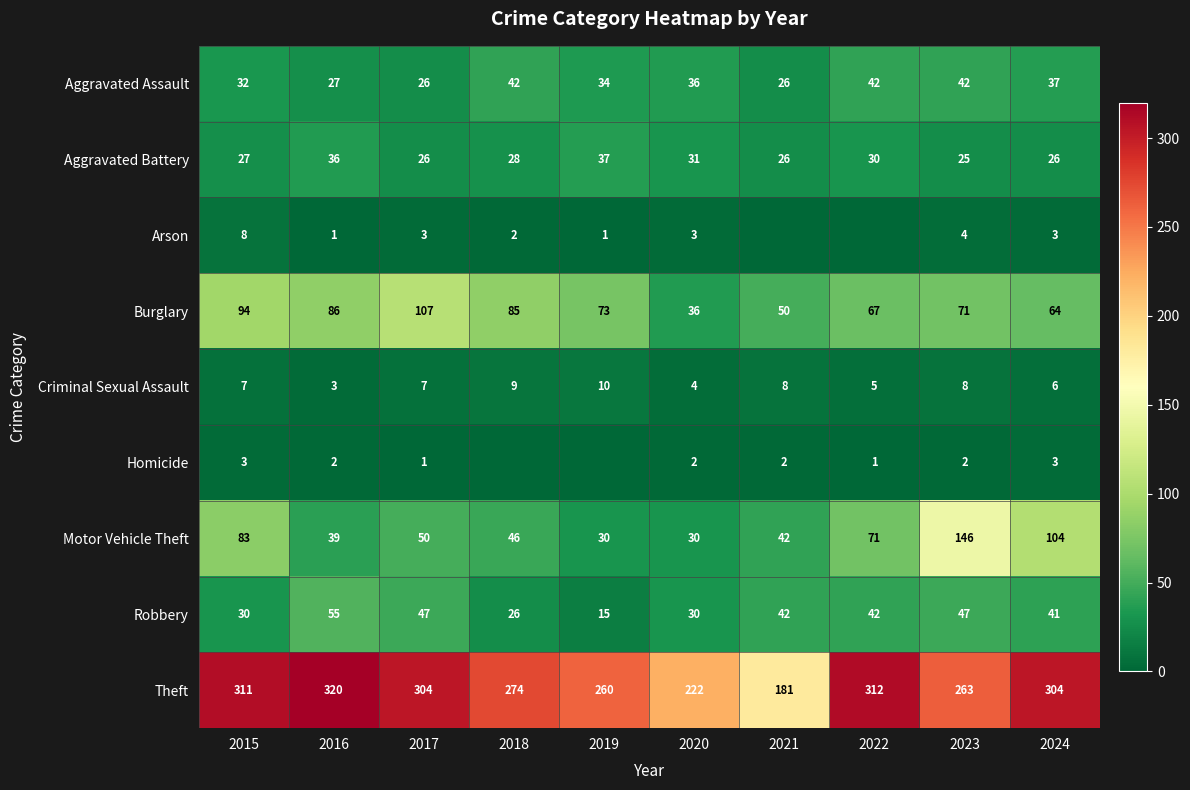

Is it true that Aggravated Battery equals 36 at 2016?

True